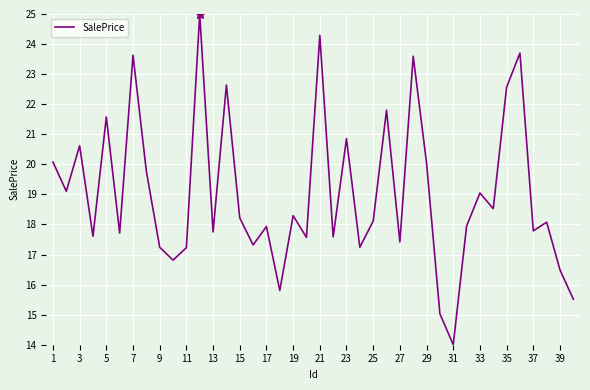

Does the chart have visible grid lines?

Yes